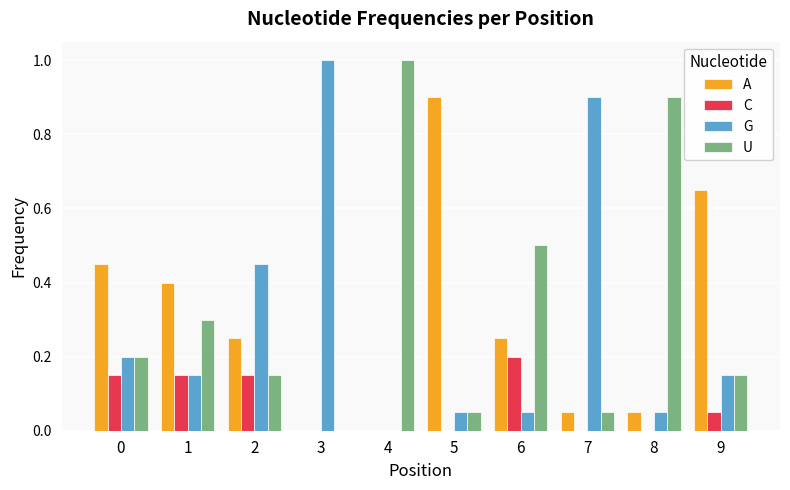

True or false: A has a value of 0.0 at 4.

True